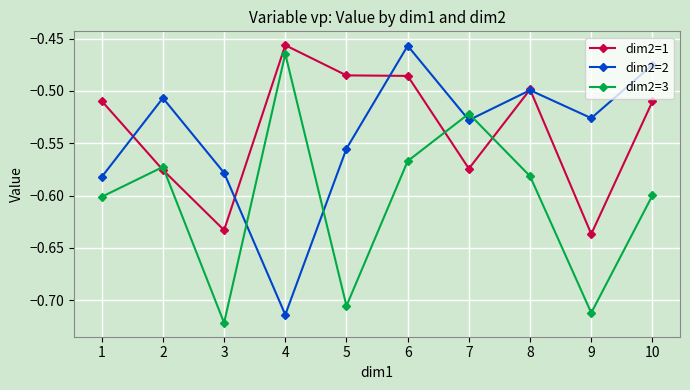

True or false: dim2=3 has more than 2 points higher than both neighbors.

True